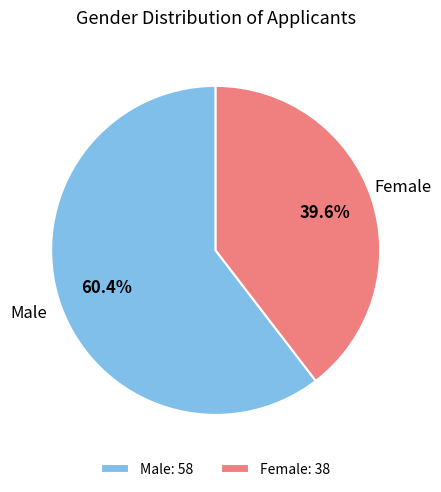

What percentage do Female: 38 and Male: 58 together represent?

100.0%